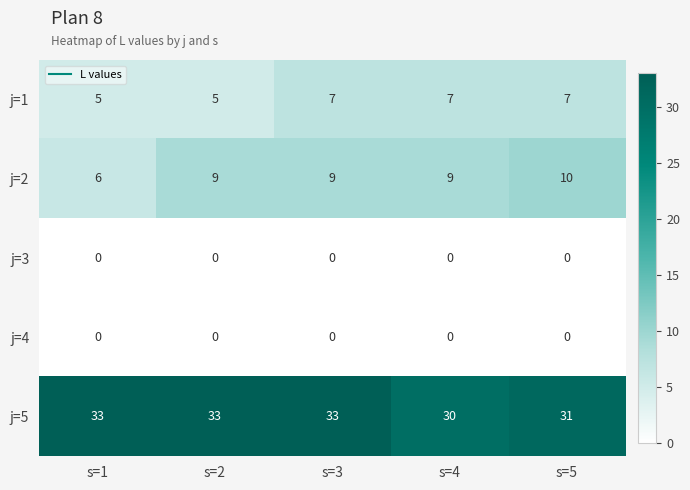

How many j=1 values are between 5 and 7?

5